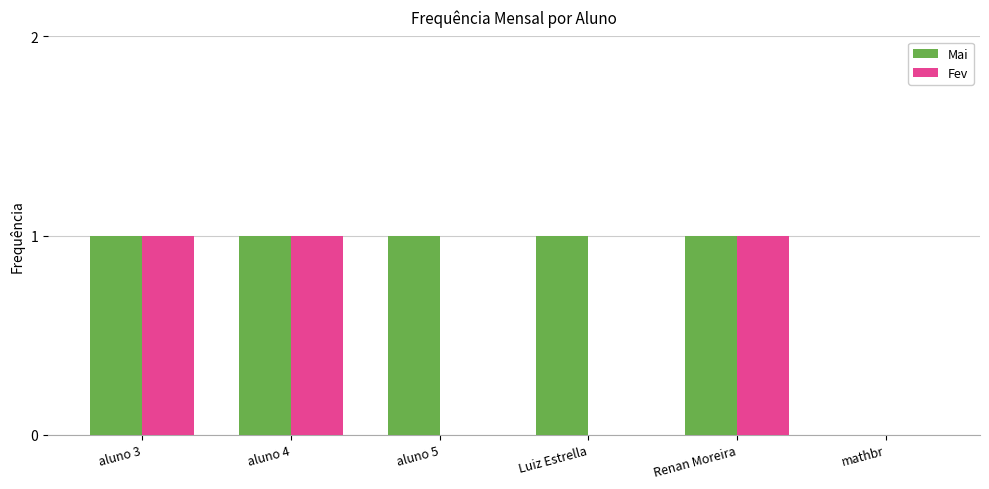

What is the sum of all Mai values?

5